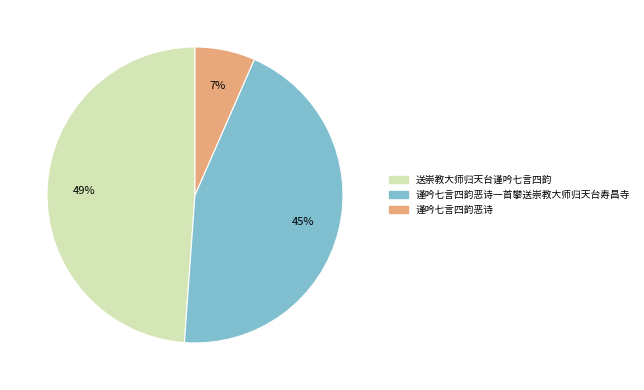

Count the number of slices in the pie.

3